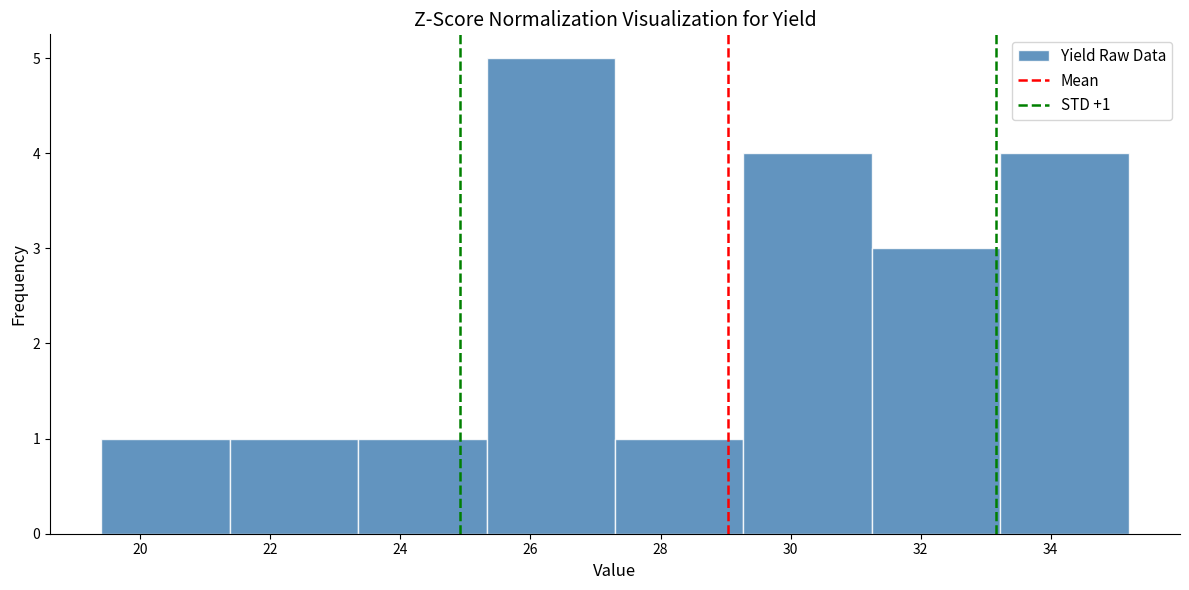

Which range on the x-axis has the tallest bar?

25.4 to 27.4